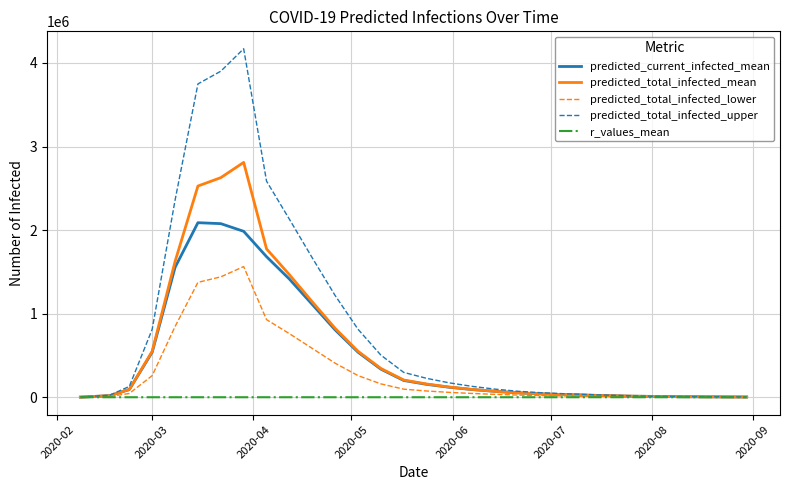

List the series in order of their peak value, lowest first.

r_values_mean, predicted_total_infected_lower, predicted_current_infected_mean, predicted_total_infected_mean, predicted_total_infected_upper